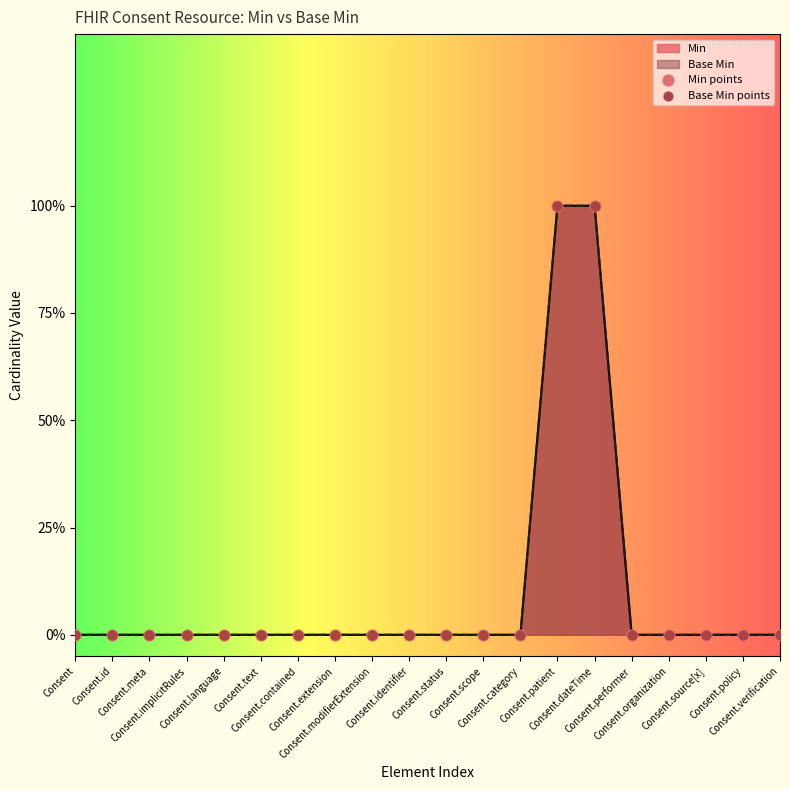

Which series has the widest spread of Y values?

Min points